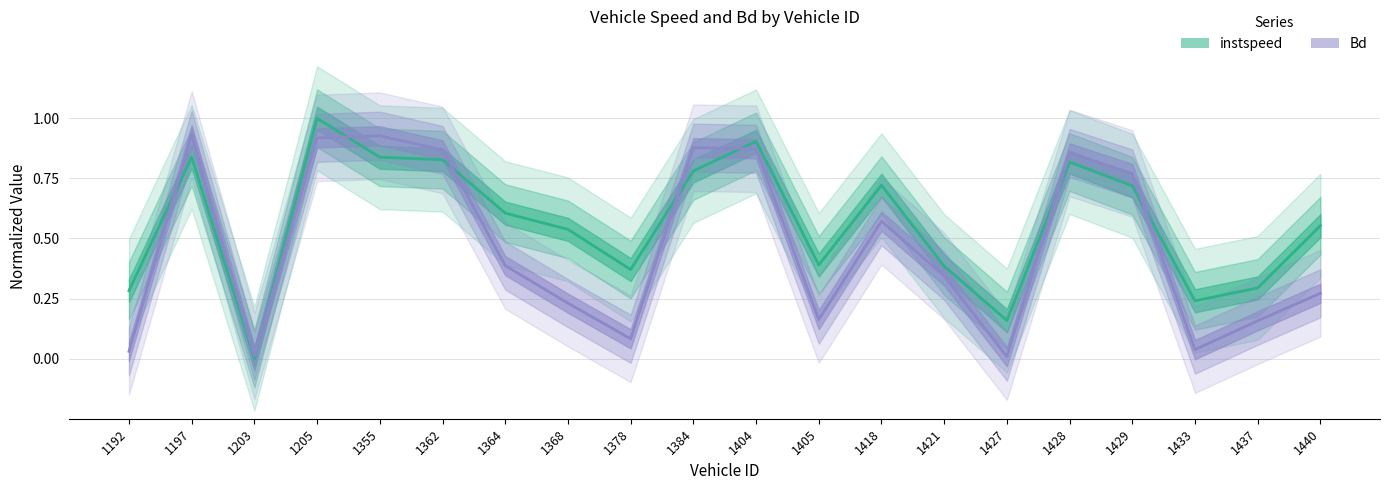

Is it true that instspeed equals -0.4 at 1203?

False